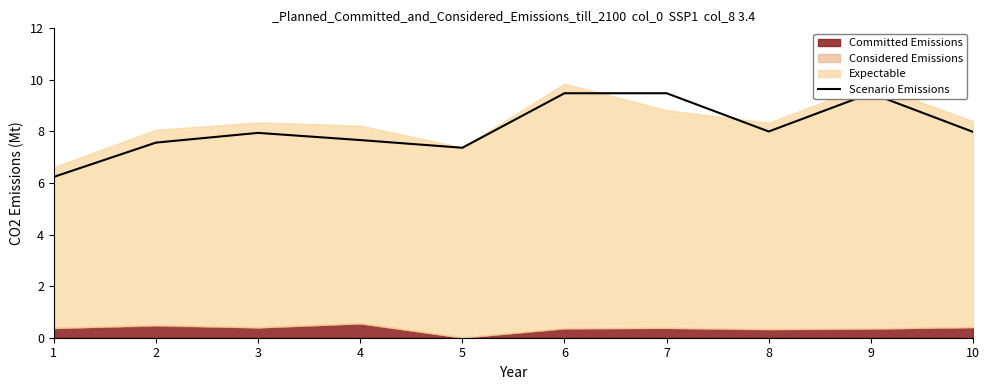

How many values exceed 7?

9